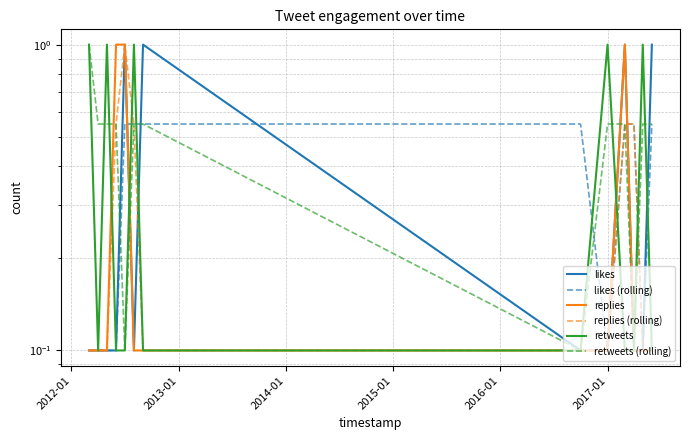

The value of likes (rolling) at 7 is 0.9. True or false?

False